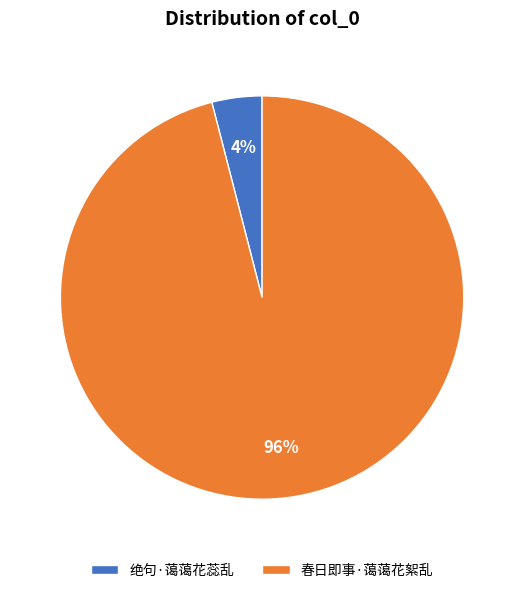

To the nearest percent, what portion does 春日即事·蔼蔼花絮乱 represent?

96%